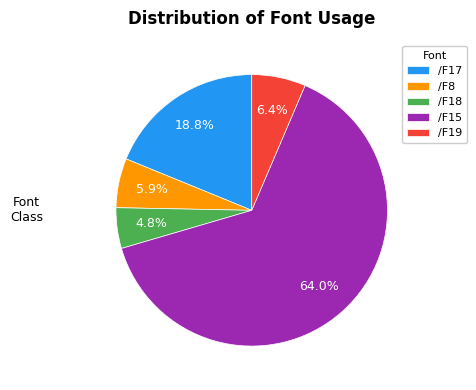

To the nearest percent, what is the difference between the /F8 and /F15 slice percentages?

58%